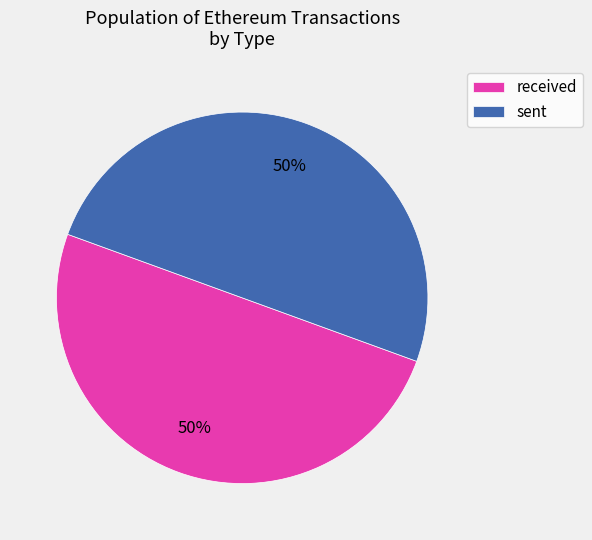

The sent slice represents 40% of the pie. True or false?

False